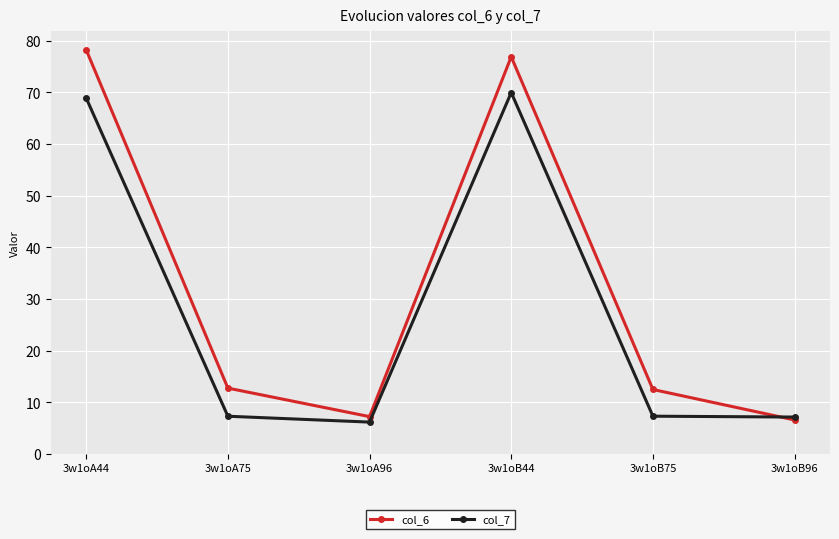

Which series has the largest total across all categories?

col_6